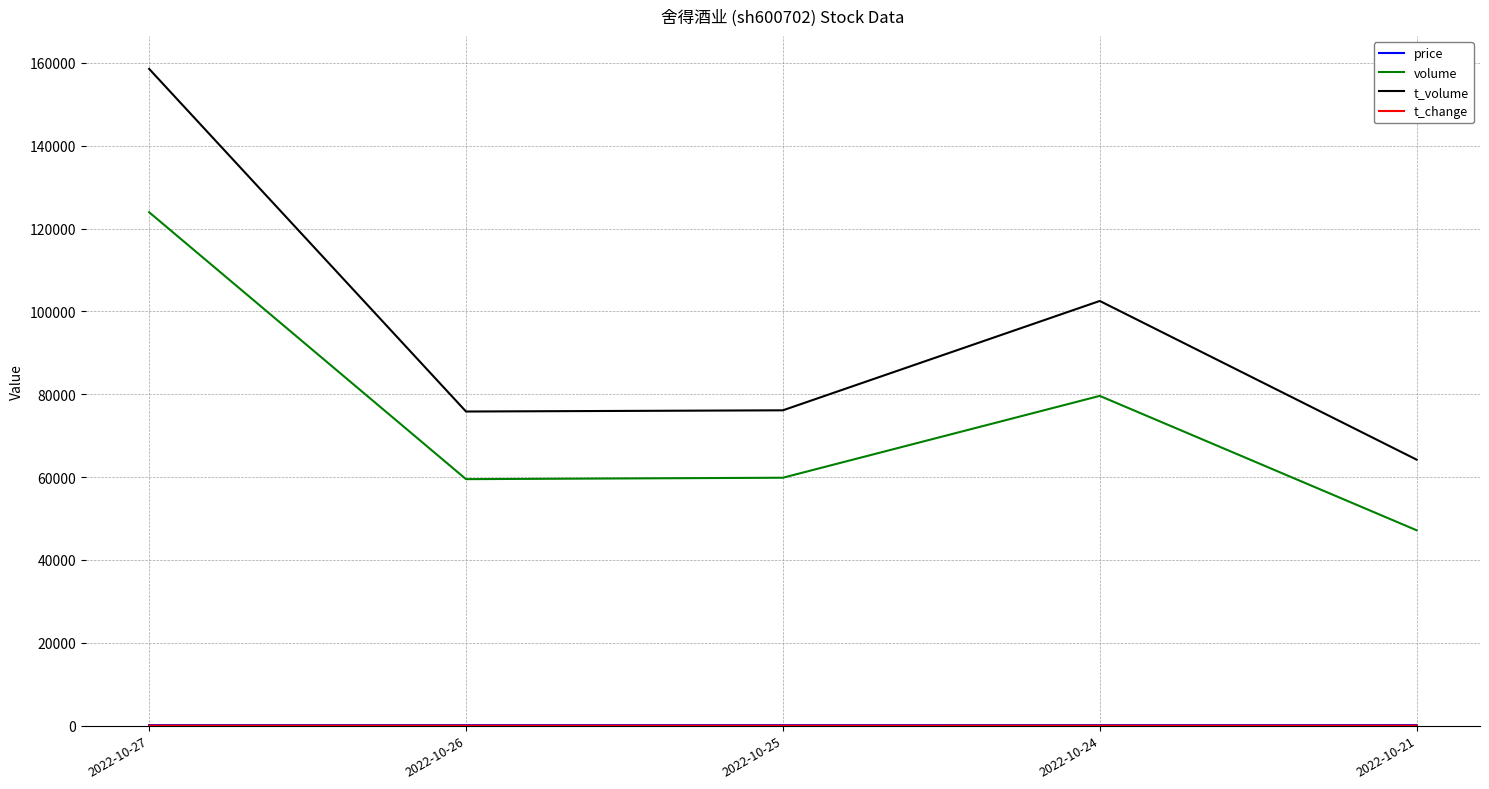

At which category is the sum across all series the highest?

2022-10-27